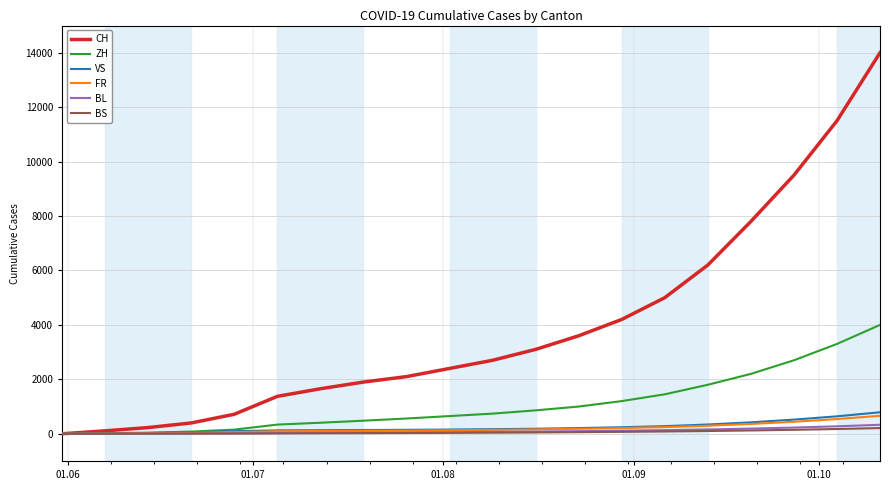

Which series has the largest total across all categories?

CH